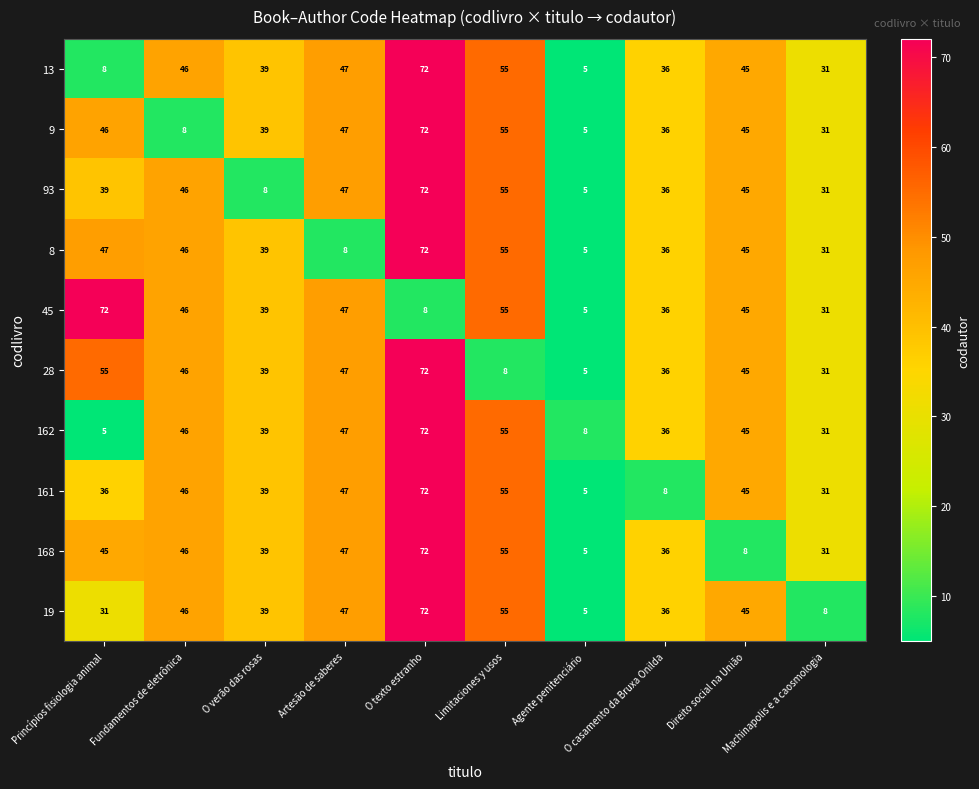

What is the minimum value for 93?

5